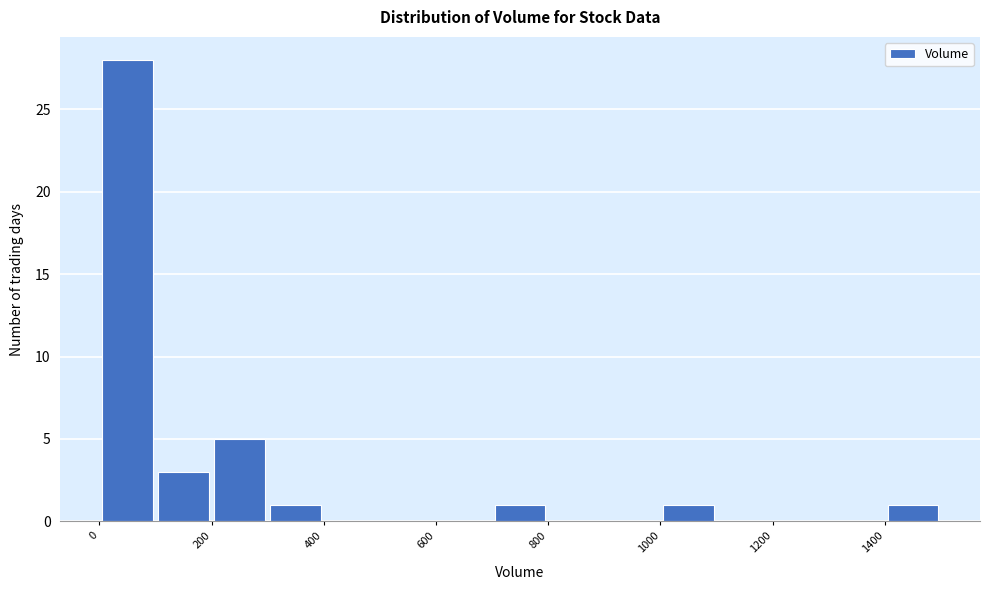

Over which range of the x-axis is the bar tallest?

0 to 100